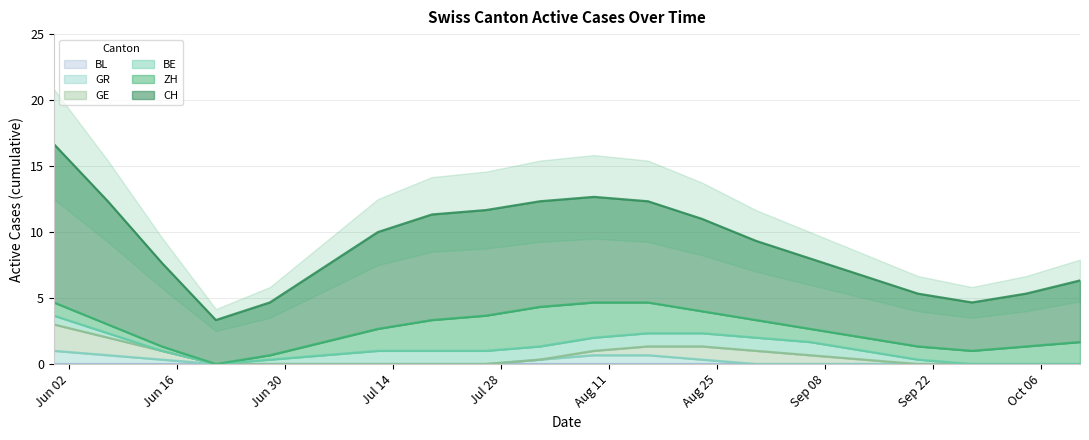

True or false: GE and ZH intersect in this chart.

False